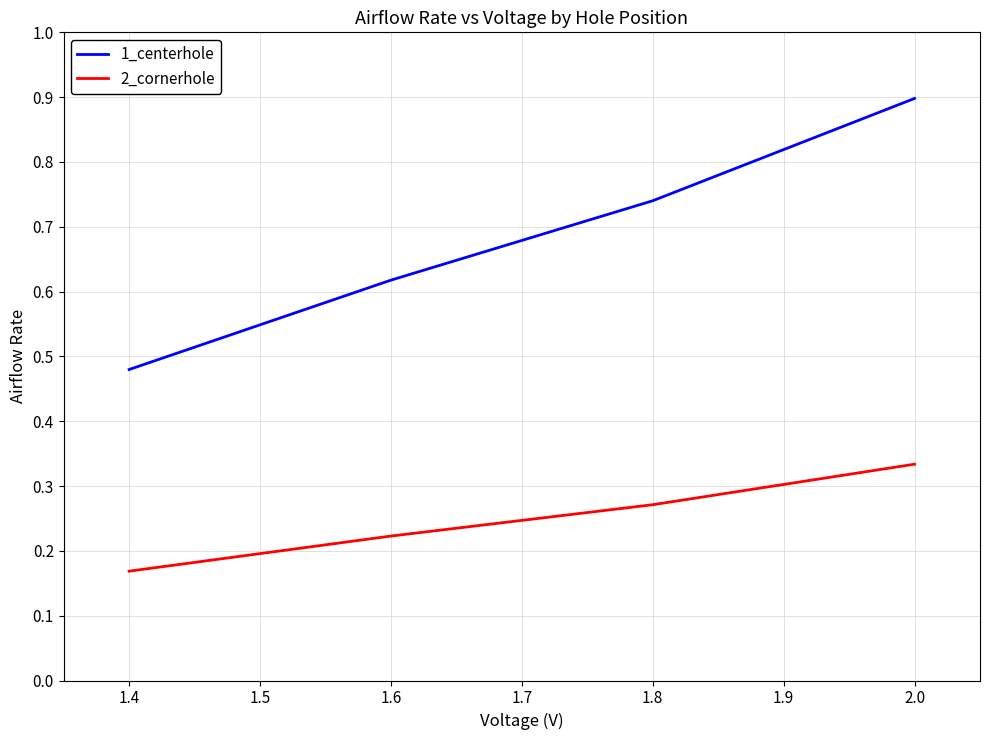

What is the sum of all 2_cornerhole values?

1.0